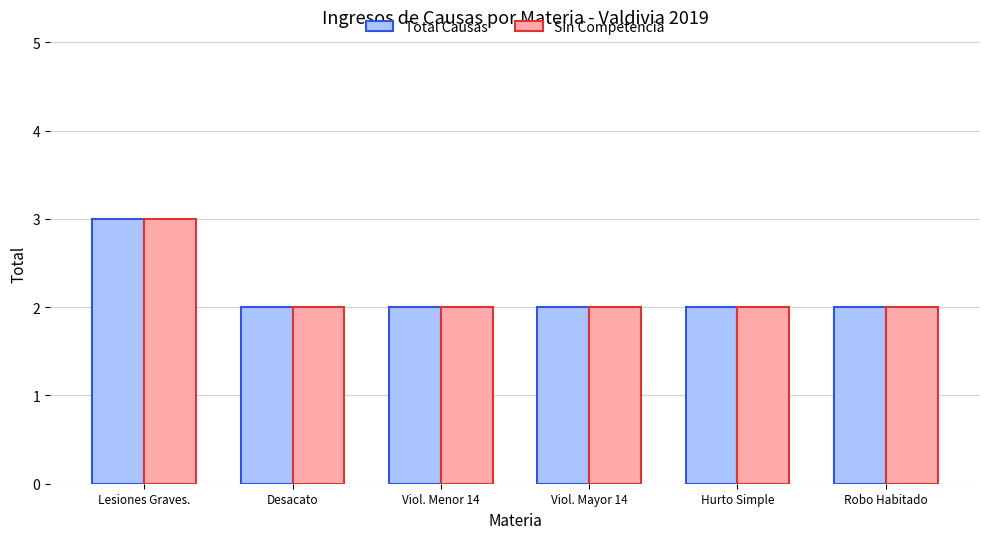

What is the difference between the maximum and minimum values in the Total Causas series?

1